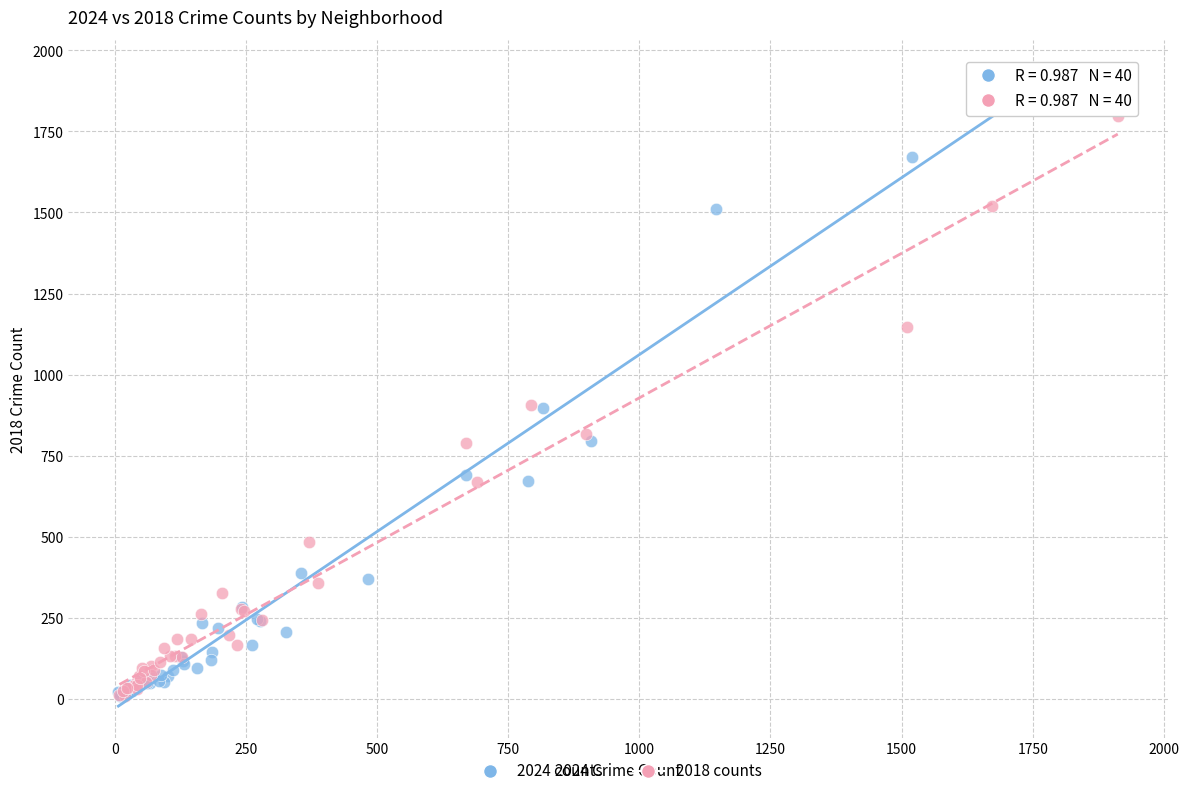

What are all the series names shown in the legend?

2024 counts, 2018 counts